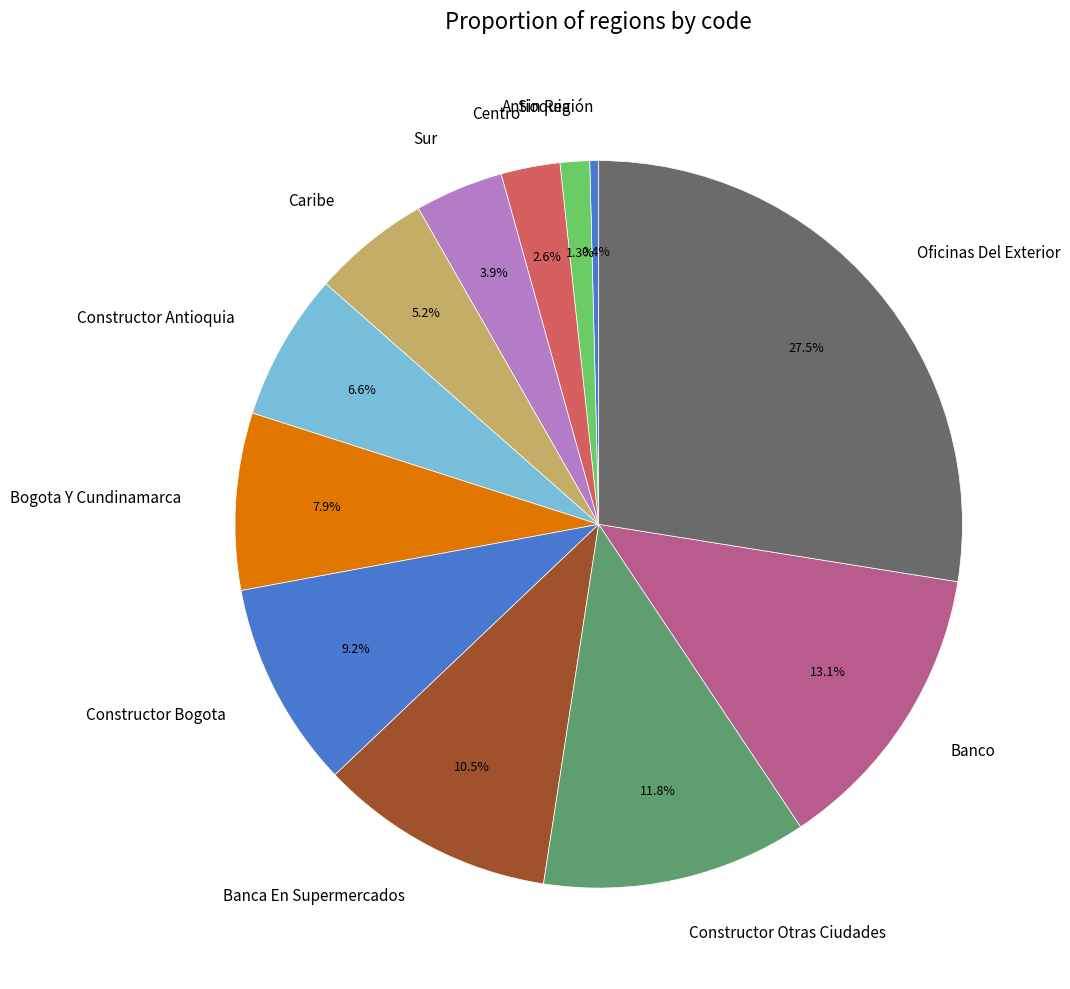

Approximately how many times larger is the value at Centro compared to Antioquia?

2.0